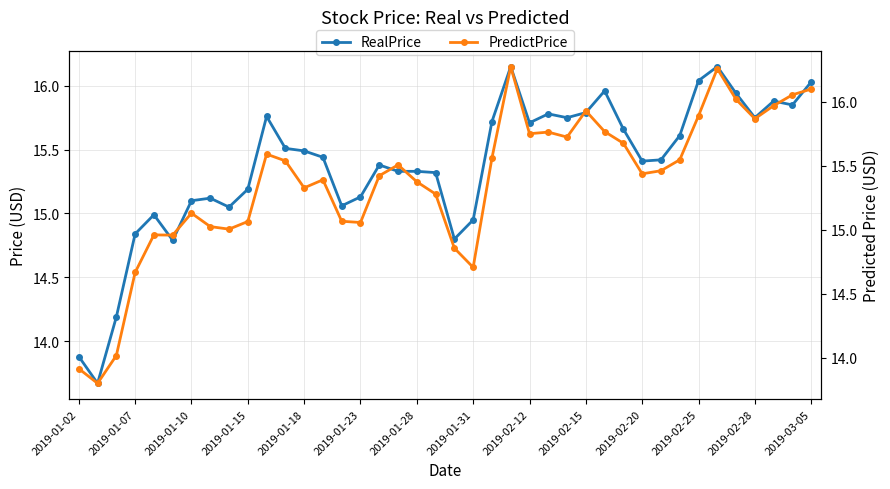

What is the value of the PredictPrice point at the 34th from the left?

15.9